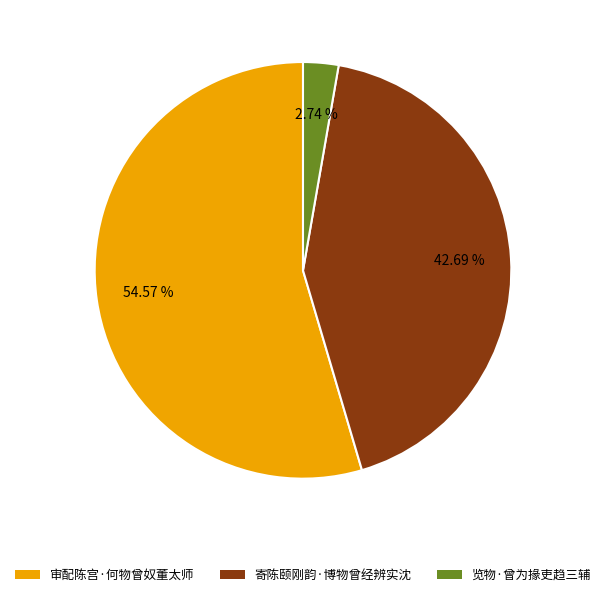

Is there any slice that represents more than half of the pie?

Yes